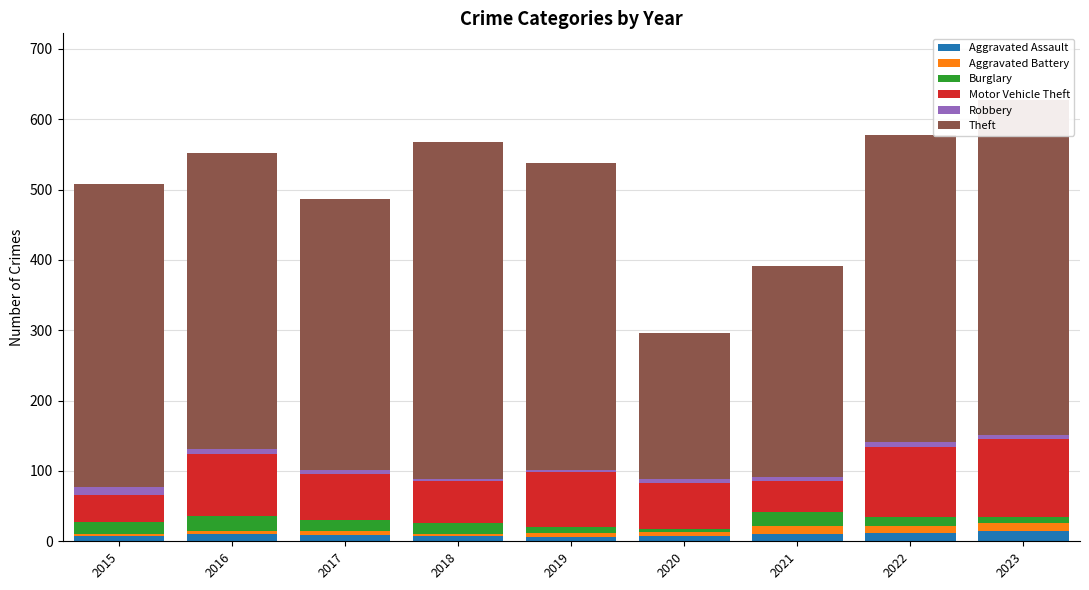

True or false: Aggravated Assault has a value of 15 at 2023.

True